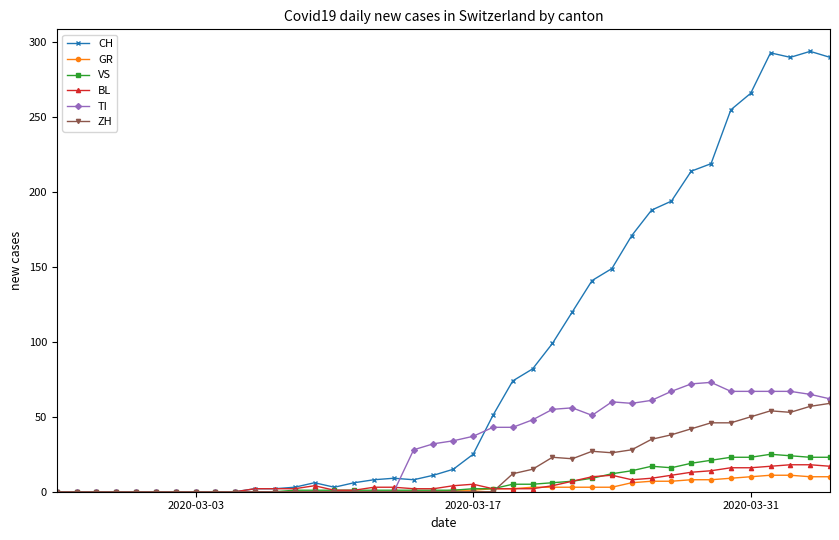

Which series has the largest range (max minus min)?

CH